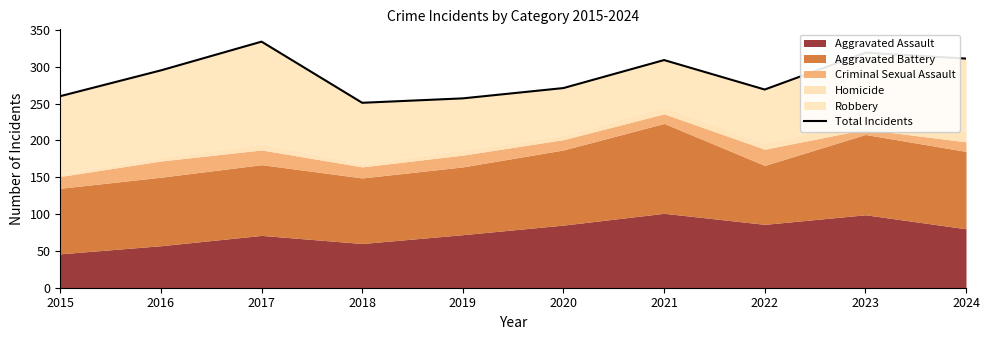

Does the chart have visible grid lines?

No